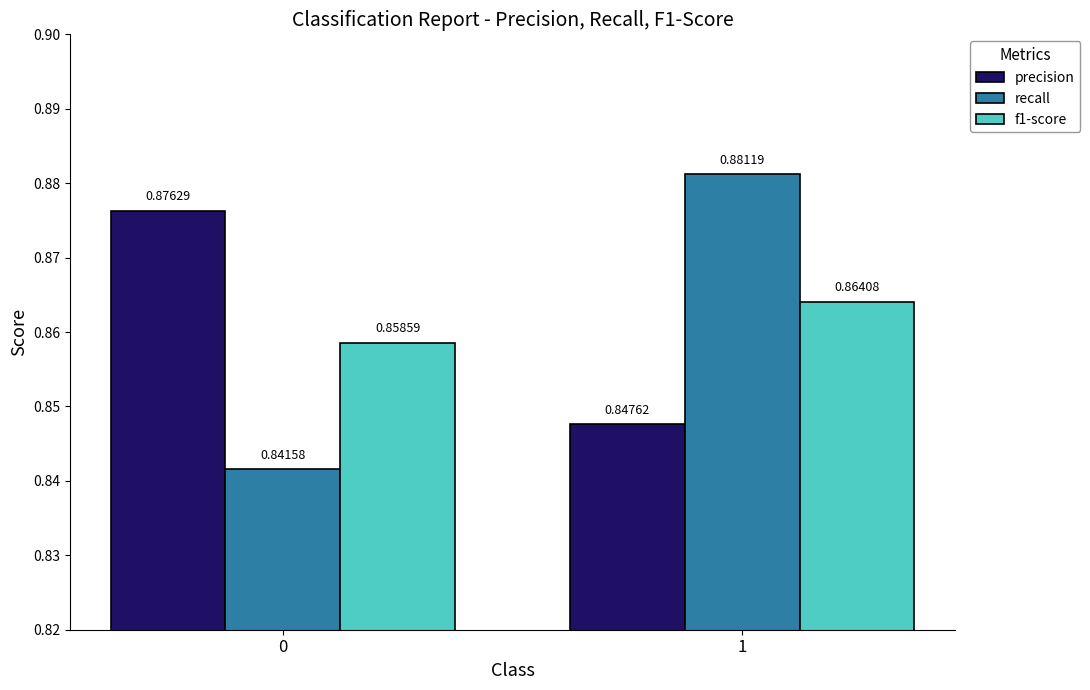

What is the sum of the precision values at 0 and 1?

1.7